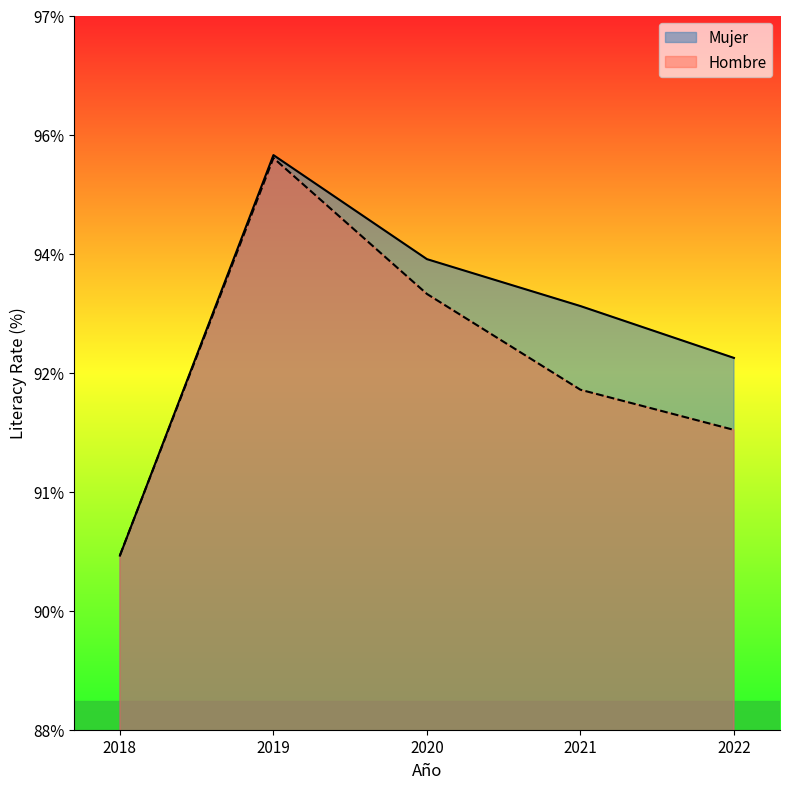

The Mujer series shows 128.9 at 2019. True or false?

False